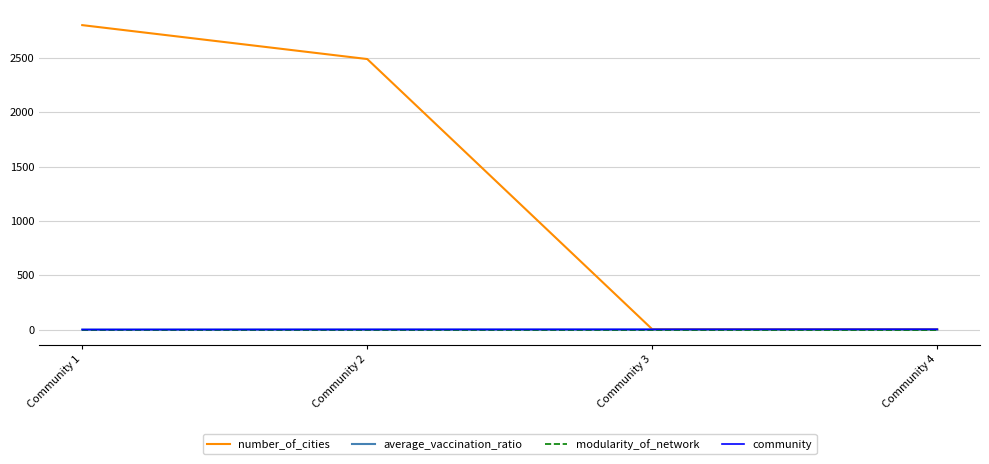

Which series has the largest total across all categories?

number_of_cities